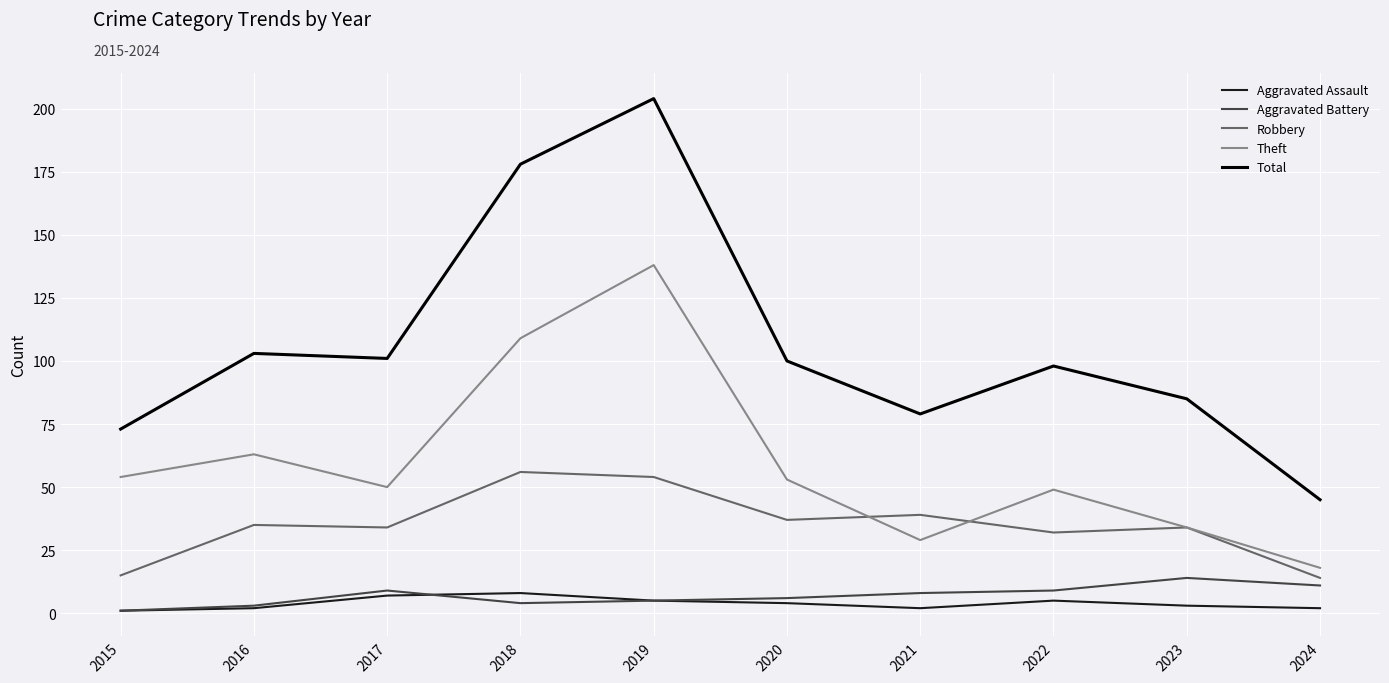

What is the difference between the second highest and minimum values in the Theft series?

91